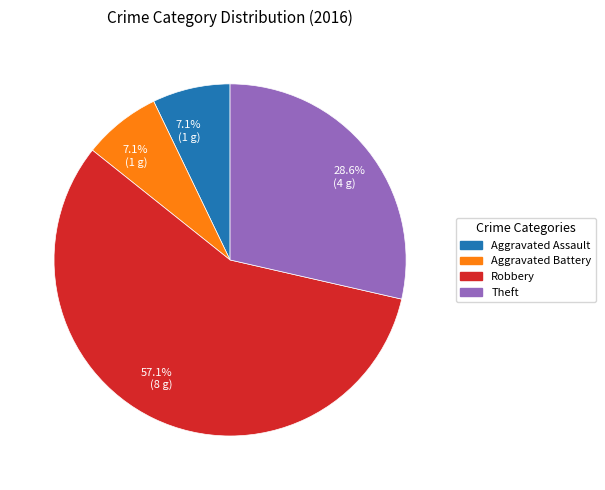

What is the majority slice?

Robbery